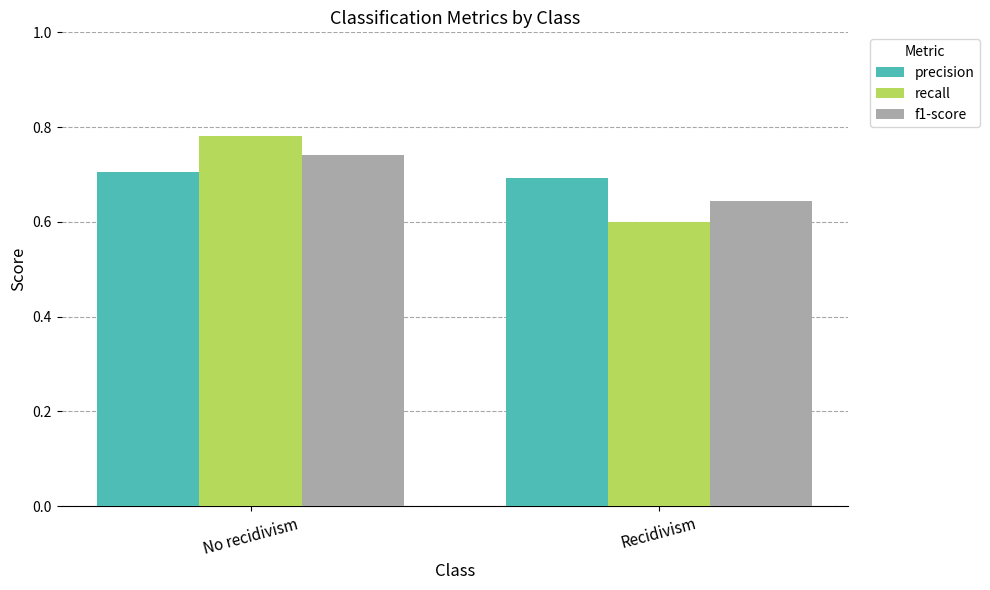

List the labels in order of f1-score value, largest first.

No recidivism, Recidivism